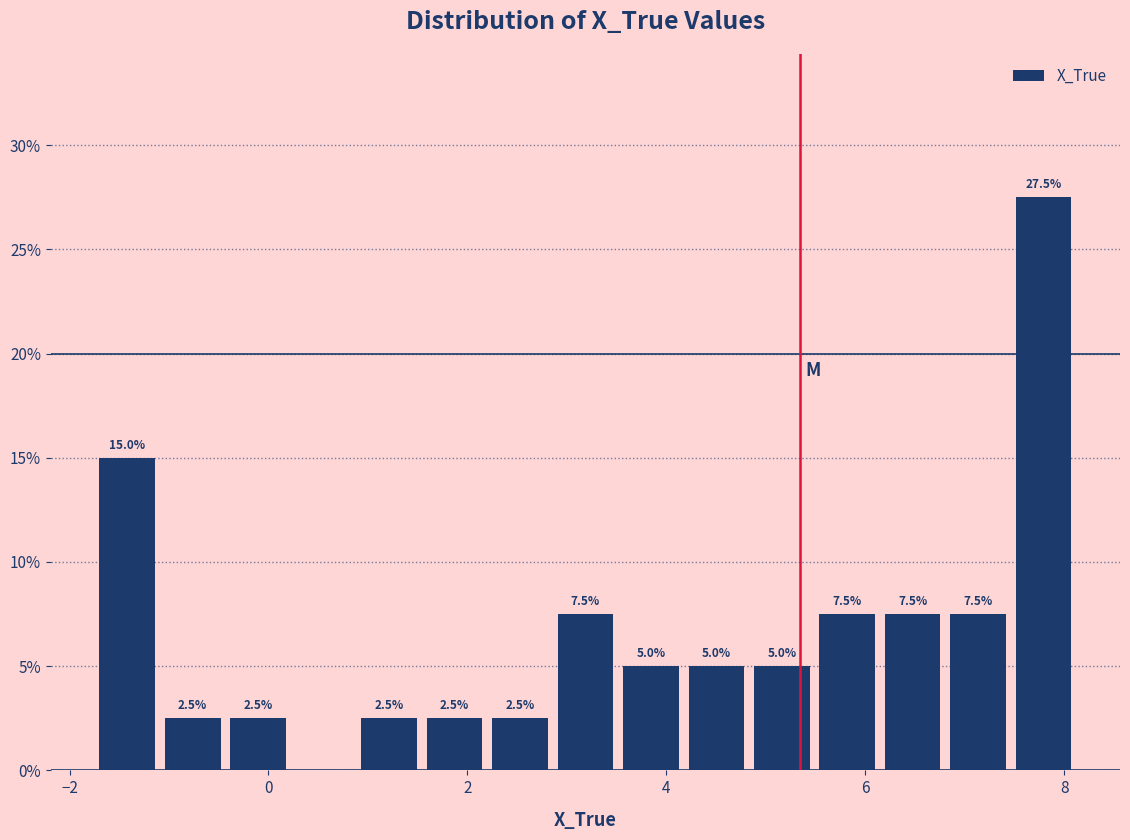

Around what value on the x-axis is the tallest bar? Give the approximate position of its centre, as read against the axis.

7.8